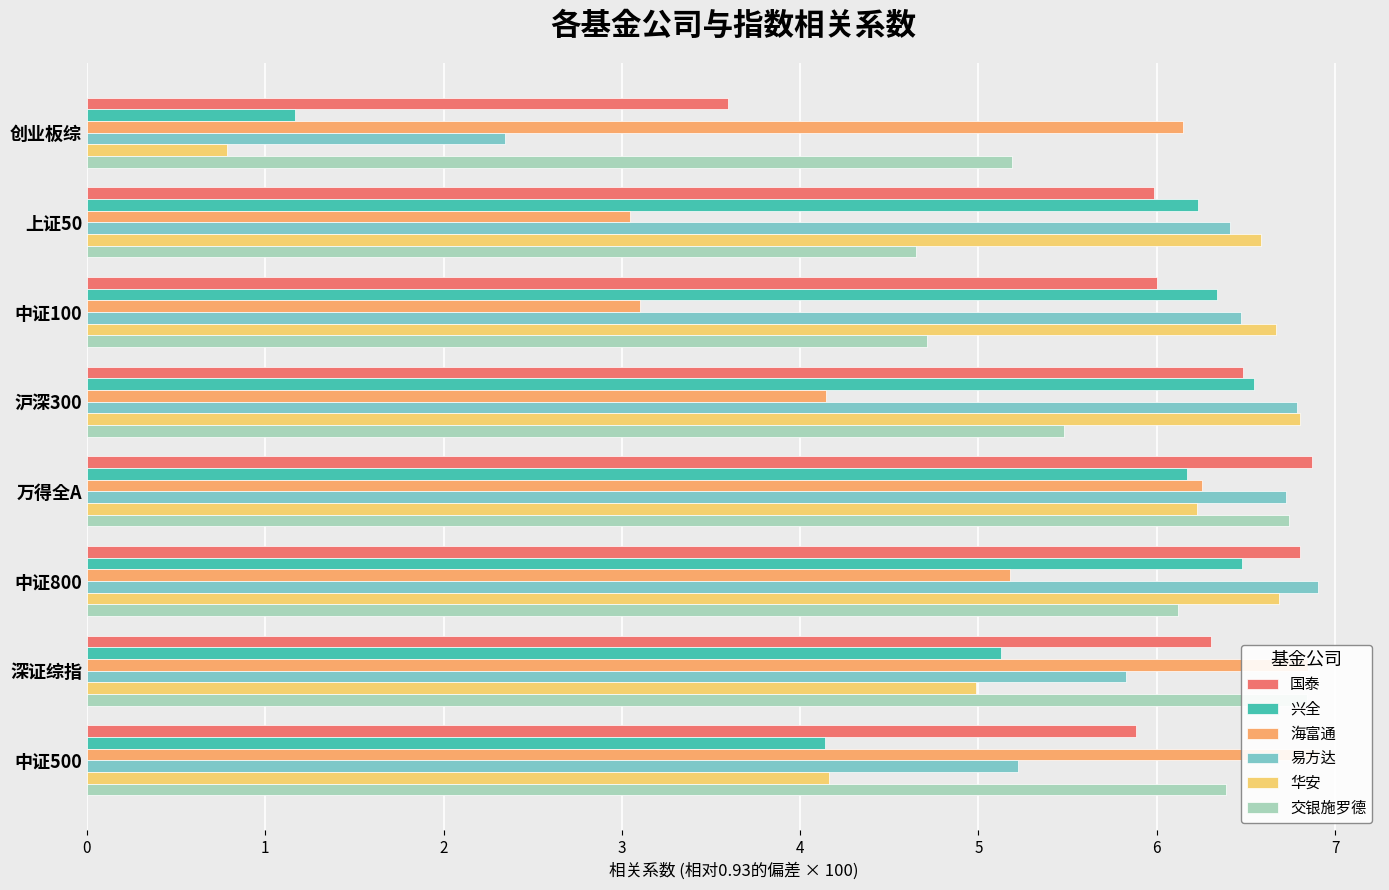

Which series has the largest total across all categories?

国泰